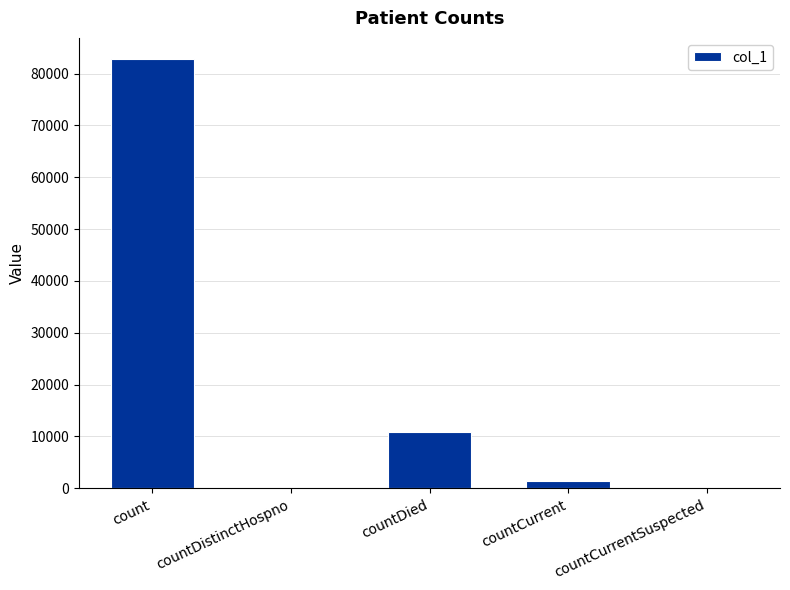

Are the bars horizontal?

No